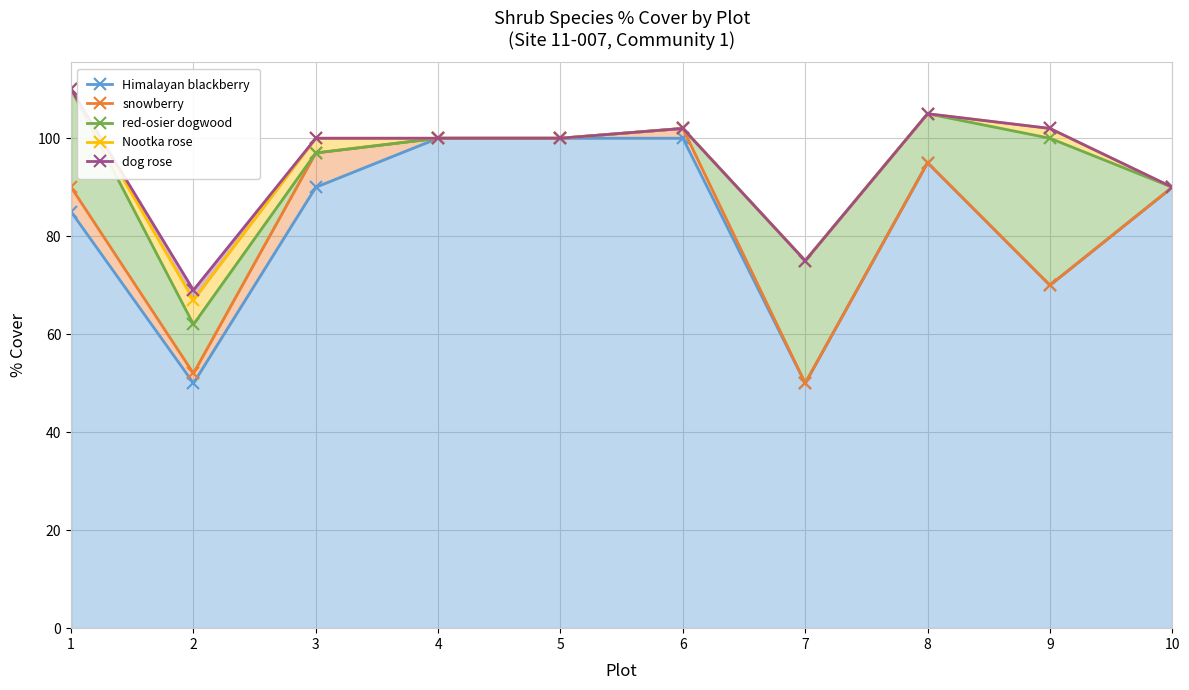

Read the dog rose value at 3.

100